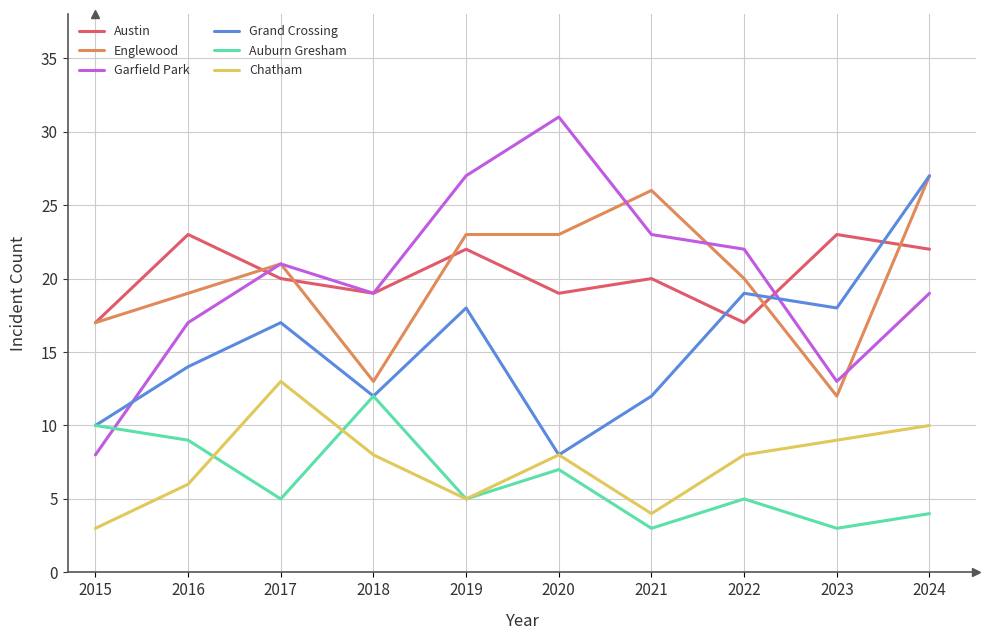

What is the average value of the Grand Crossing series?

16